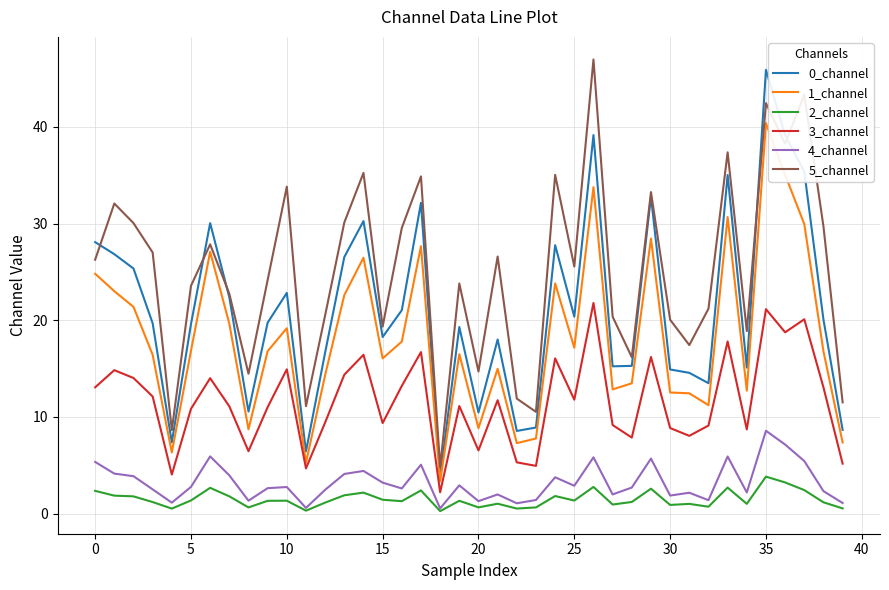

True or false: 3_channel and 1_channel intersect in this chart.

False